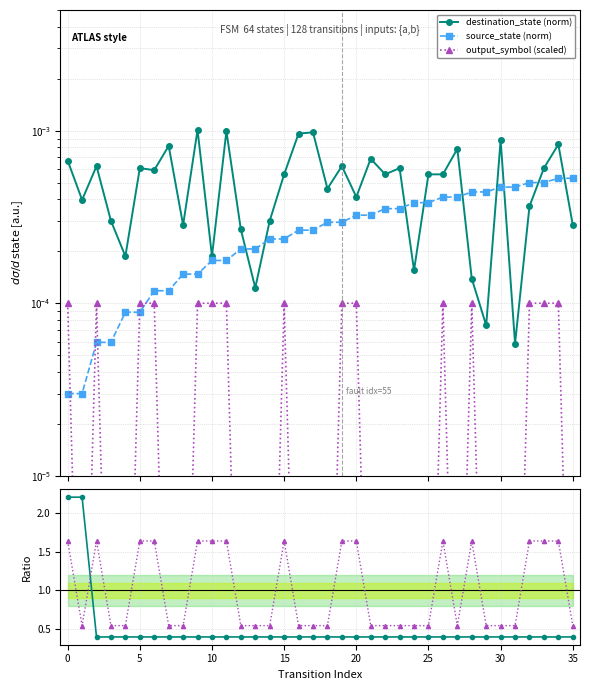

Reading left to right, transcribe all the data shown in this chart.

destination_state (norm): 0.0	0.0	0.0	0.0	0.0	0.0	0.0	0.0	0.0	0.0	0.0	0.0	0.0	0.0	0.0	0.0	0.0	0.0	0.0	0.0	0.0	0.0	0.0	0.0	0.0	0.0	0.0	0.0	0.0	0.0	0.0	0.0	0.0	0.0	0.0	0.0
source_state (norm): 0.0	0.0	0.0	0.0	0.0	0.0	0.0	0.0	0.0	0.0	0.0	0.0	0.0	0.0	0.0	0.0	0.0	0.0	0.0	0.0	0.0	0.0	0.0	0.0	0.0	0.0	0.0	0.0	0.0	0.0	0.0	0.0	0.0	0.0	0.0	0.0
output_symbol (scaled): 0.0	0.0	0.0	0.0	0.0	0.0	0.0	0.0	0.0	0.0	0.0	0.0	0.0	0.0	0.0	0.0	0.0	0.0	0.0	0.0	0.0	0.0	0.0	0.0	0.0	0.0	0.0	0.0	0.0	0.0	0.0	0.0	0.0	0.0	0.0	0.0
dest/src ratio: 2.2	2.2	0.4	0.4	0.4	0.4	0.4	0.4	0.4	0.4	0.4	0.4	0.4	0.4	0.4	0.4	0.4	0.4	0.4	0.4	0.4	0.4	0.4	0.4	0.4	0.4	0.4	0.4	0.4	0.4	0.4	0.4	0.4	0.4	0.4	0.4
output ratio: 1.6	0.5	1.6	0.5	0.5	1.6	1.6	0.5	0.5	1.6	1.6	1.6	0.5	0.5	0.5	1.6	0.5	0.5	0.5	1.6	1.6	0.5	0.5	0.5	0.5	0.5	1.6	0.5	1.6	0.5	0.5	0.5	1.6	1.6	1.6	0.5